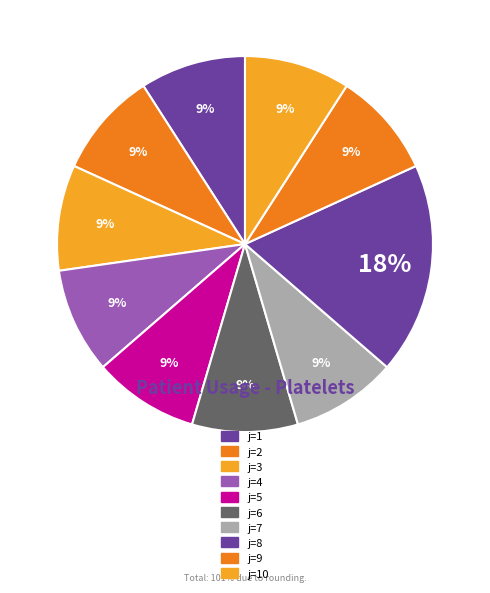

What is the largest slice in the pie chart?

8